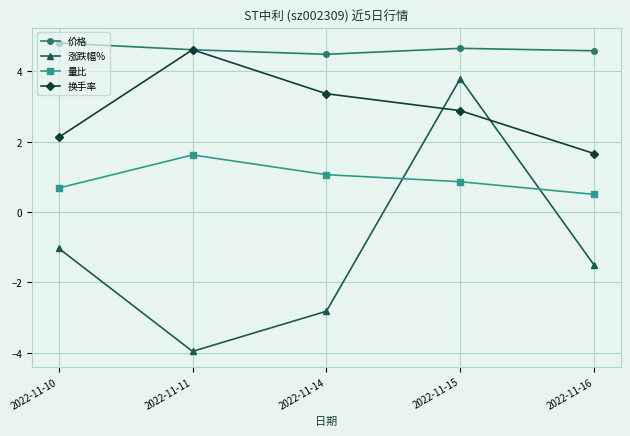

What is the average value of the 量比 series?

0.9